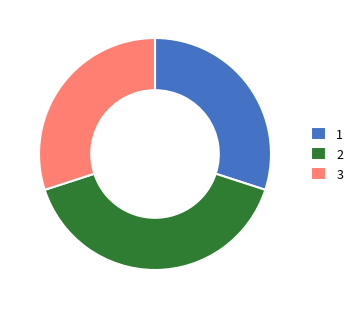

How many slices are in this pie chart?

3